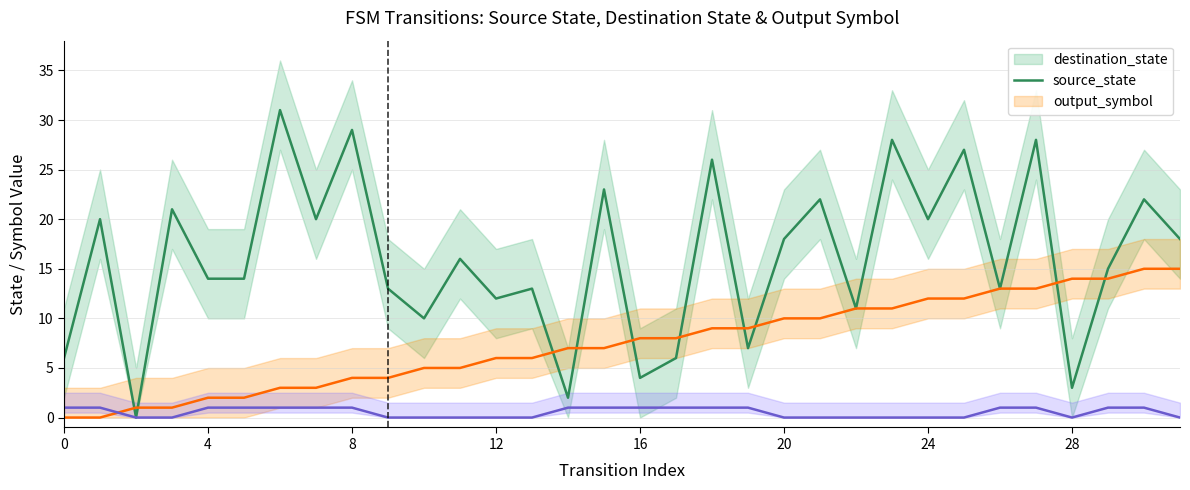

How many values in output_symbol are above zero?

17